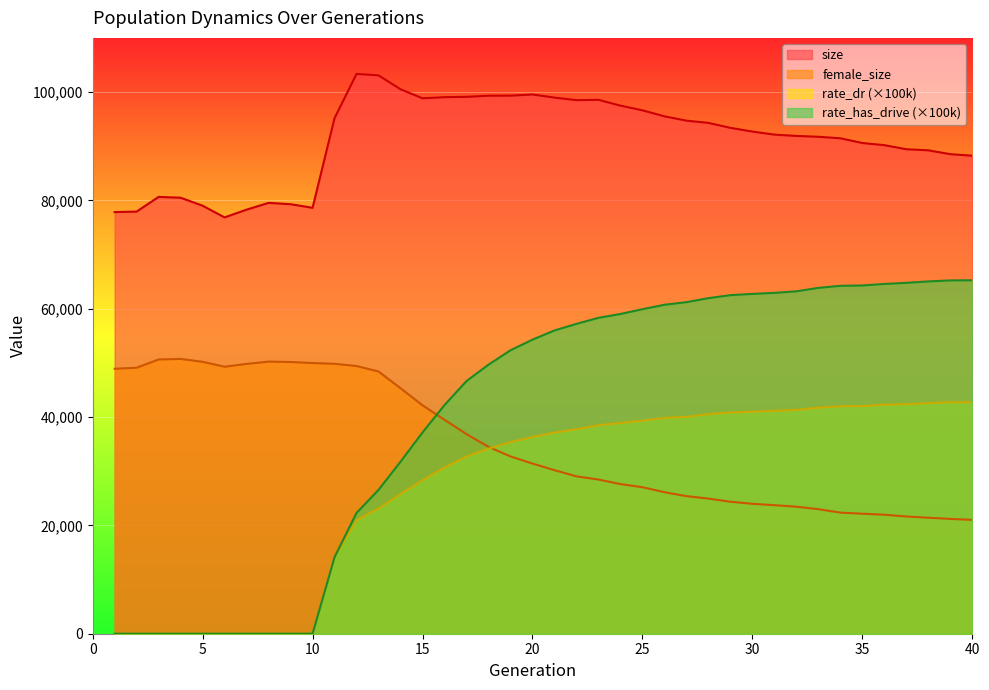

True or false: size and female_size cross at least once.

False